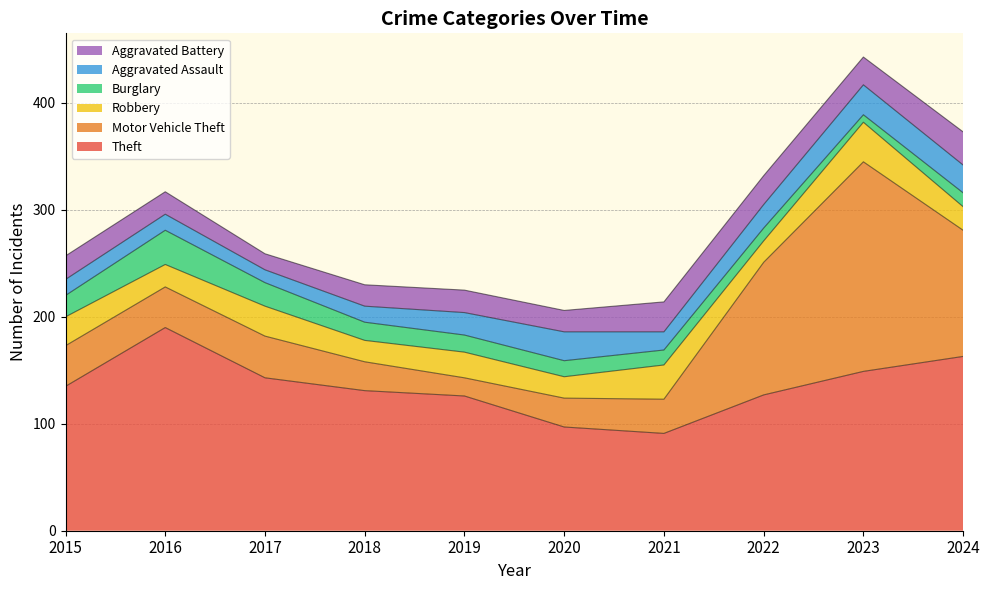

How many data points in Motor Vehicle Theft are above 38?

4